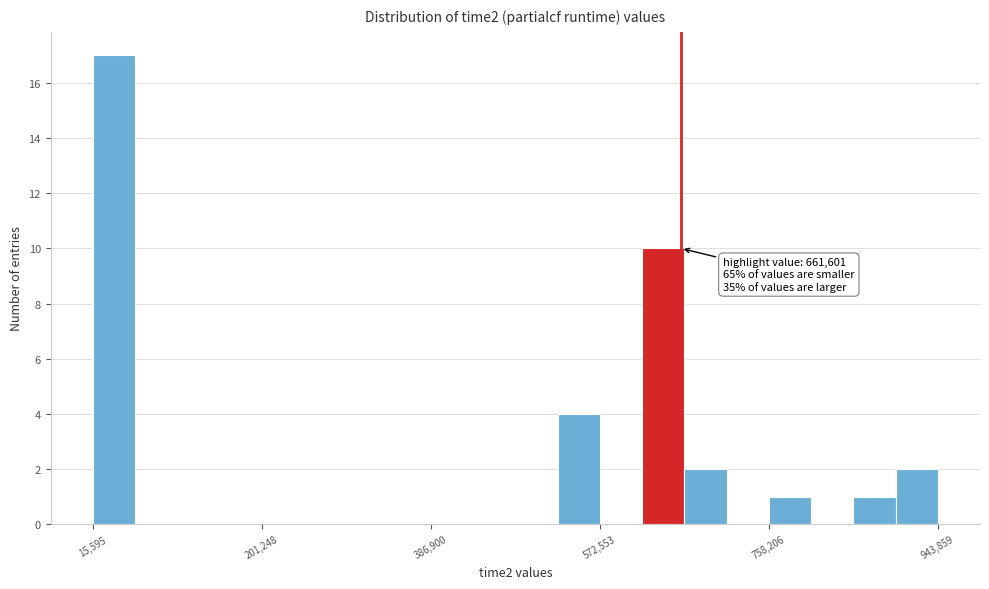

Read against the x-axis, roughly where is the centre of the tallest bar?

40000